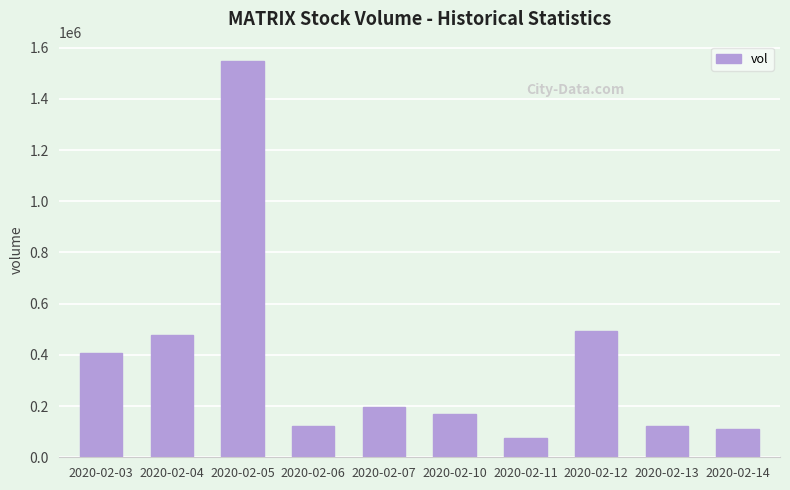

How many bars are there in total?

10